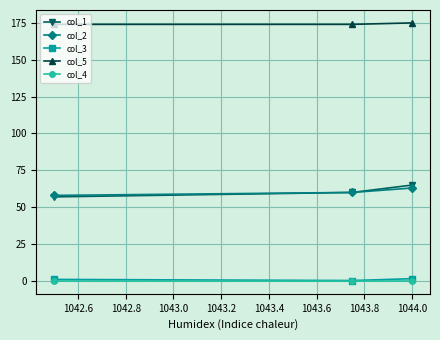

Does the chart have visible grid lines?

Yes